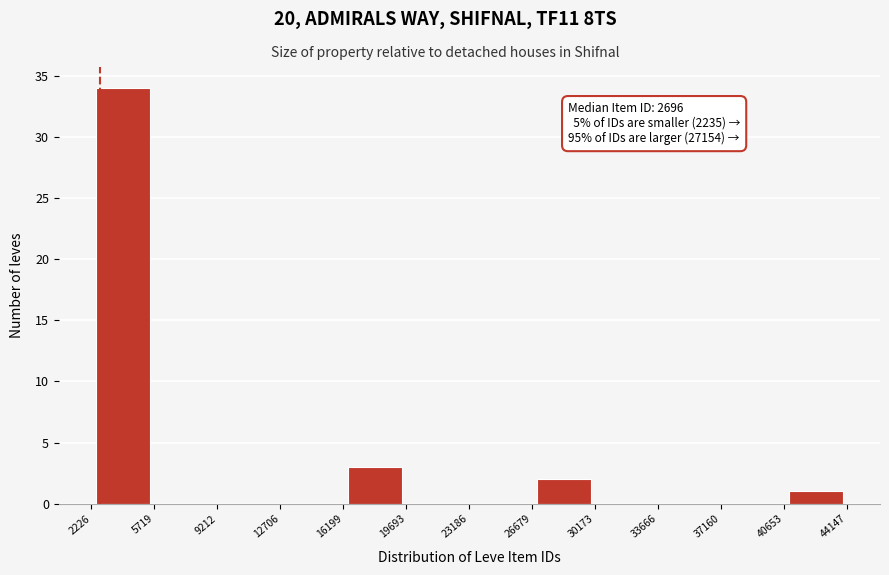

Which range on the x-axis has the tallest bar?

2226 to 5719